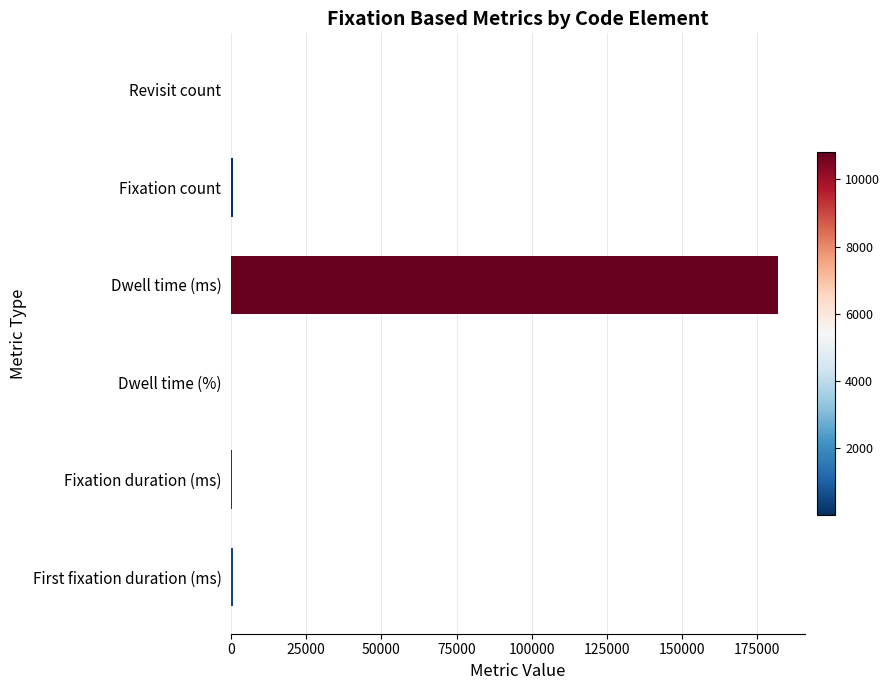

Are the bars horizontal?

Yes